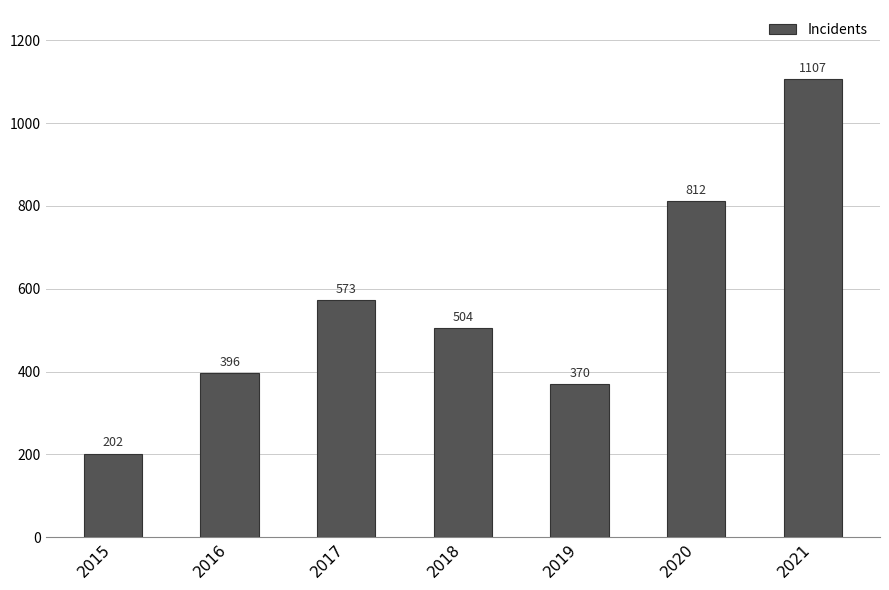

What is the value of the 3rd bar from the left?

573